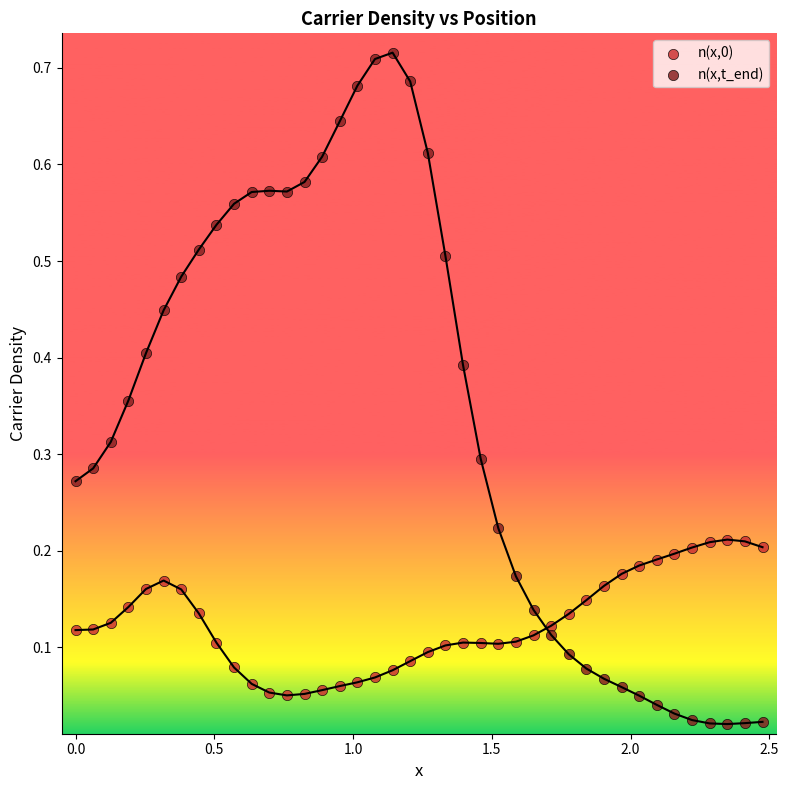

Which series has the largest Y range (max minus min)?

n(x,t_end)